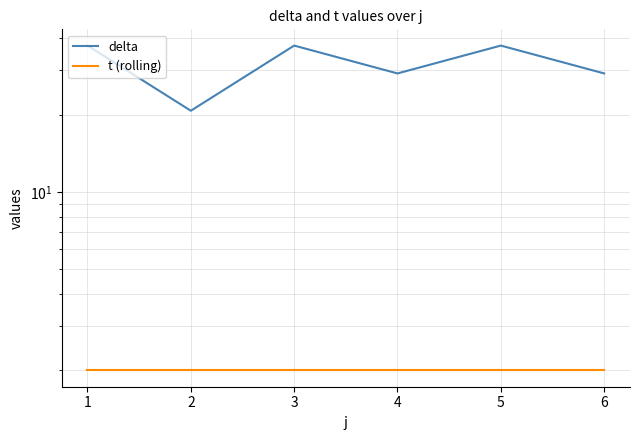

Which series changed the most between 3 and 6?

delta